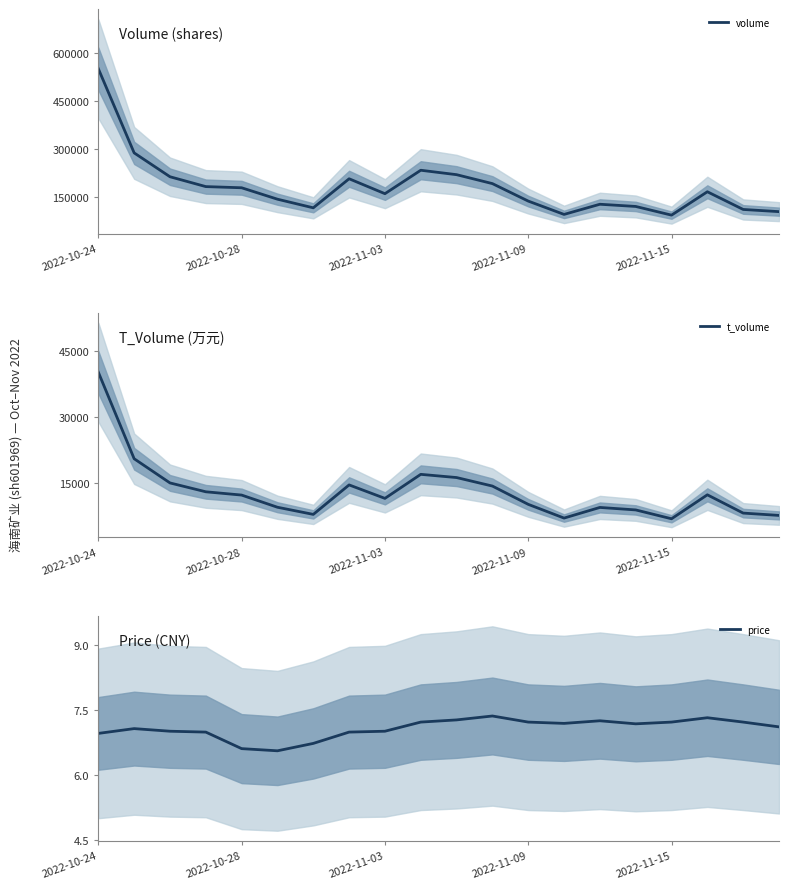

What position from the left is 14?

15